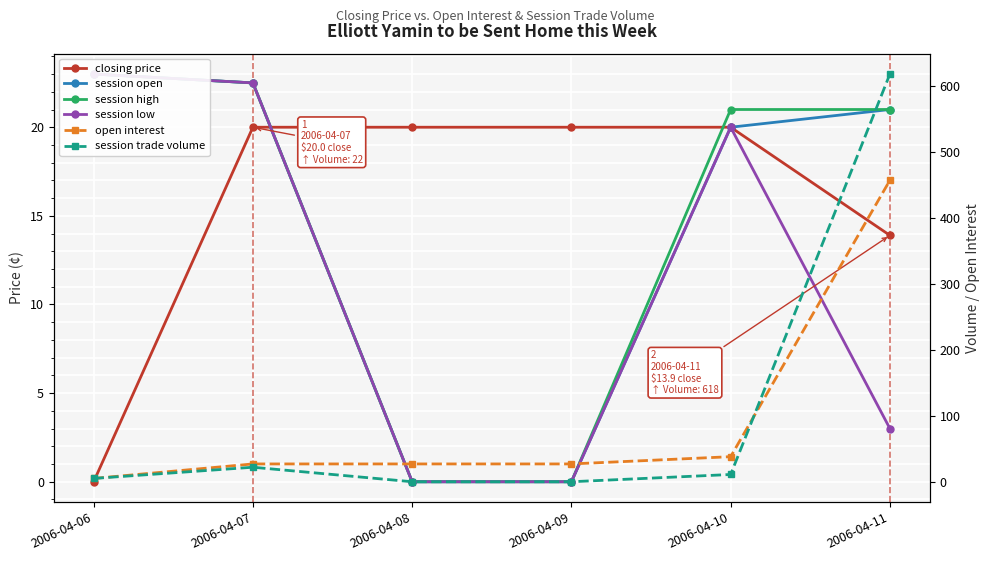

The open interest series shows 14.4 at 2006-04-08. True or false?

False